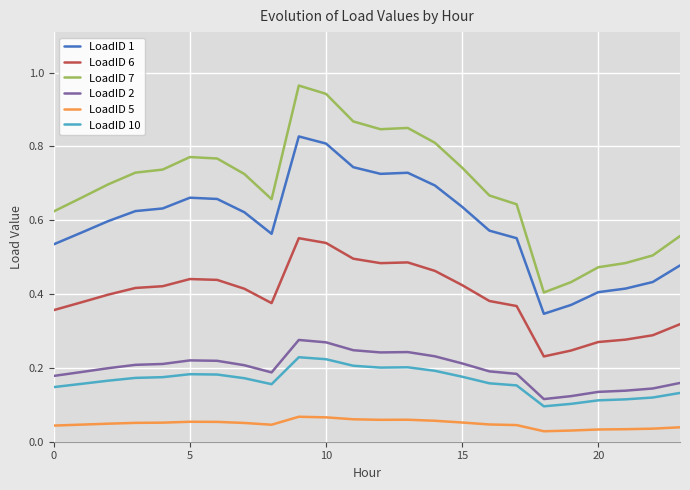

True or false: LoadID 10 and LoadID 5 cross at least once.

False